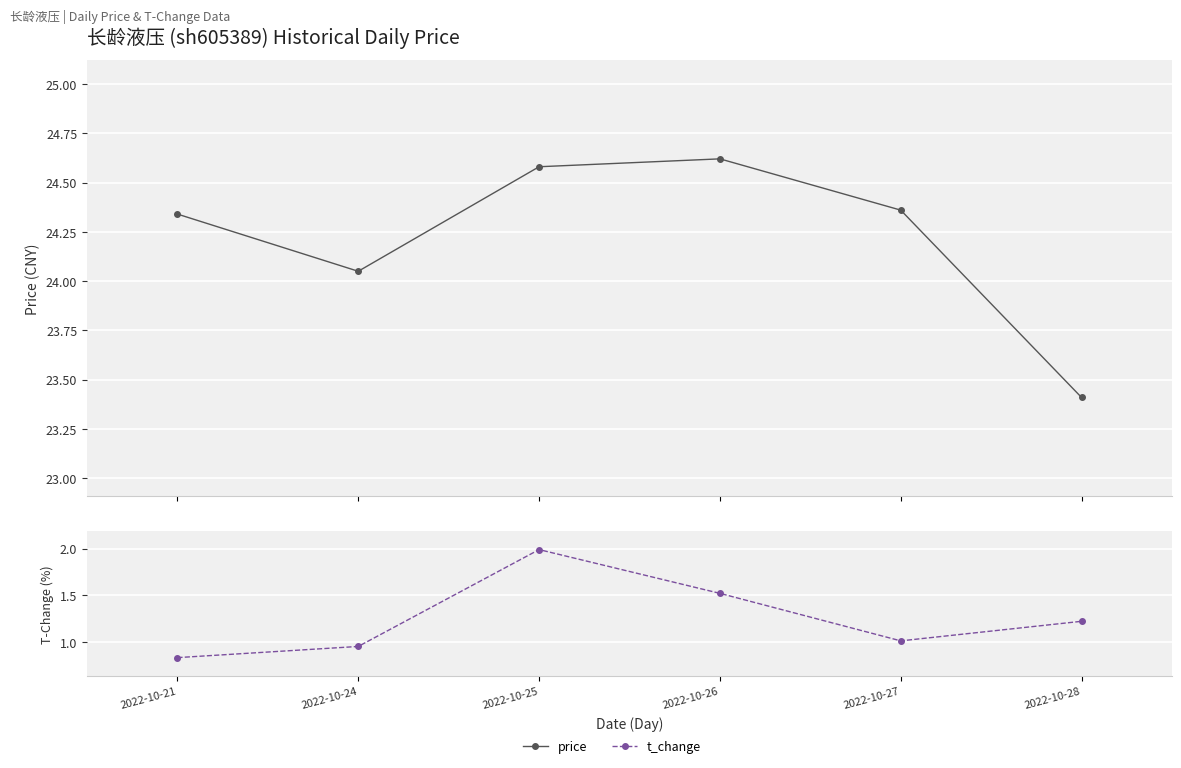

Reading right to left, what are all the values shown in this chart?

price: 23.4	24.4	24.6	24.6	24.1	24.3
t_change: 1.2	1.0	1.5	2.0	0.9	0.8